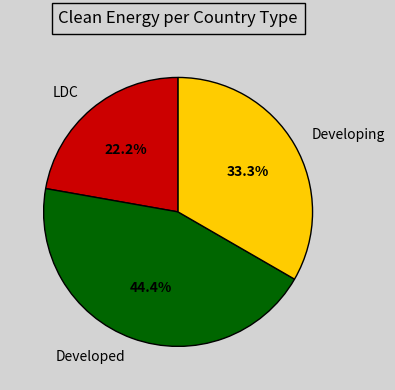

Which category has the biggest portion of the pie?

Developed